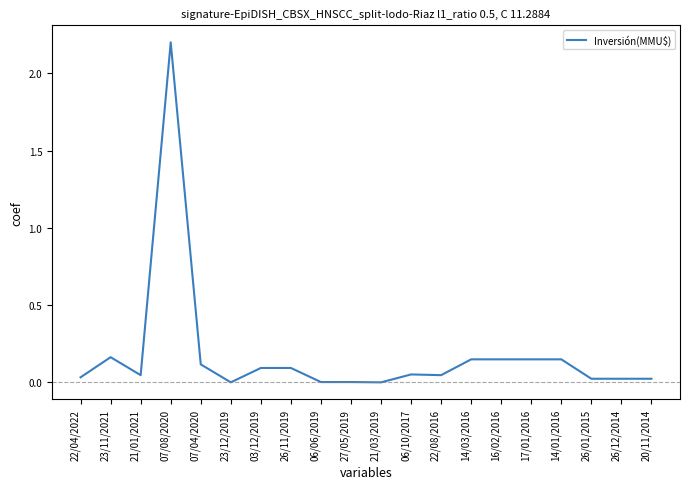

What position from the left is 03/12/2019?

7